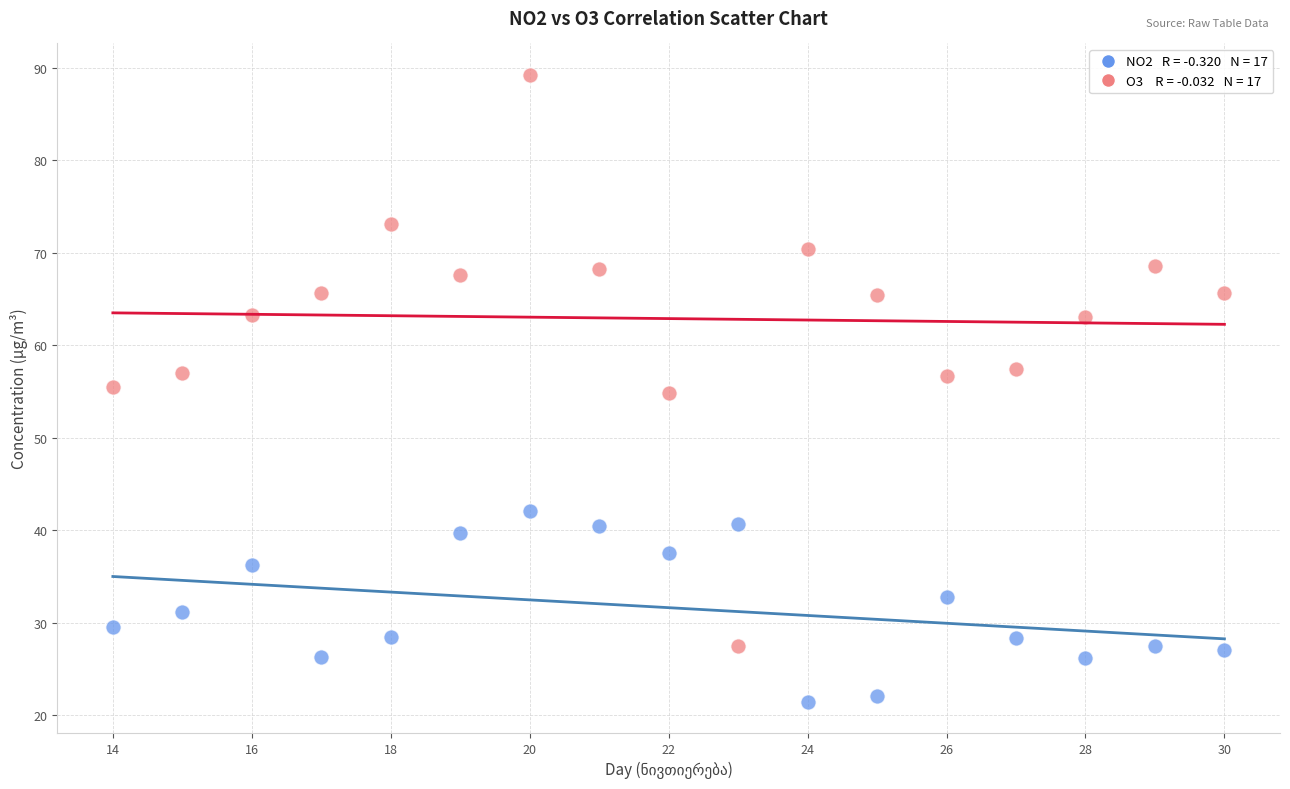

Across all data points, what is the range of X values (max minus min)?

16.0